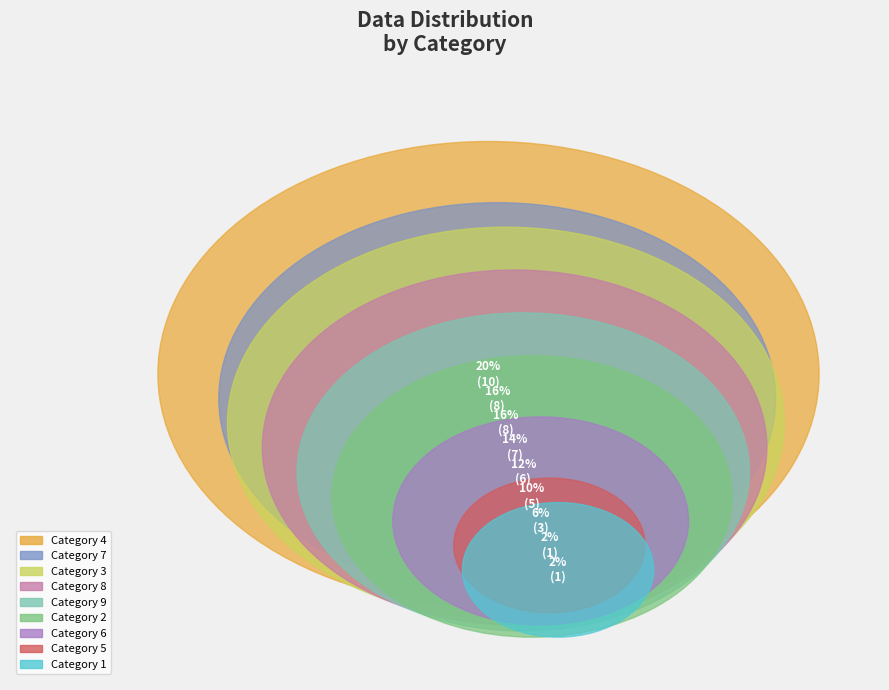

Is it true that 1 is 1% of the pie?

False